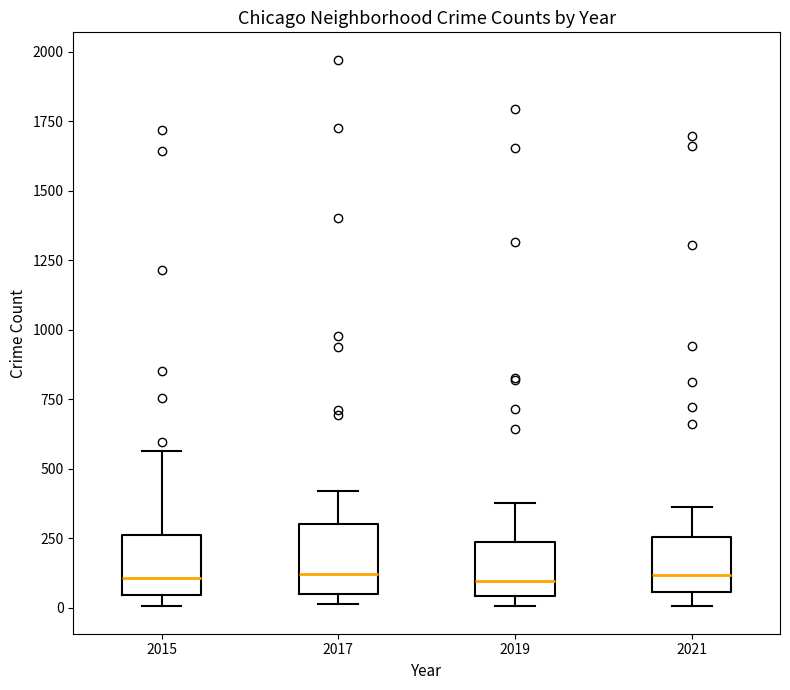

Reading left to right, transcribe this box plot: for each box, give where its median line is, the range the box spans, and where its two whiskers end, as read against the y-axis. The values are not printed on the chart, so give them approximately, as read against the axis.

2015: median 100, box 50 to 250, whiskers 0 to 550
2017: median 100, box 50 to 300, whiskers 0 to 400
2019: median 100, box 50 to 250, whiskers 0 to 400
2021: median 100, box 50 to 250, whiskers 0 to 350